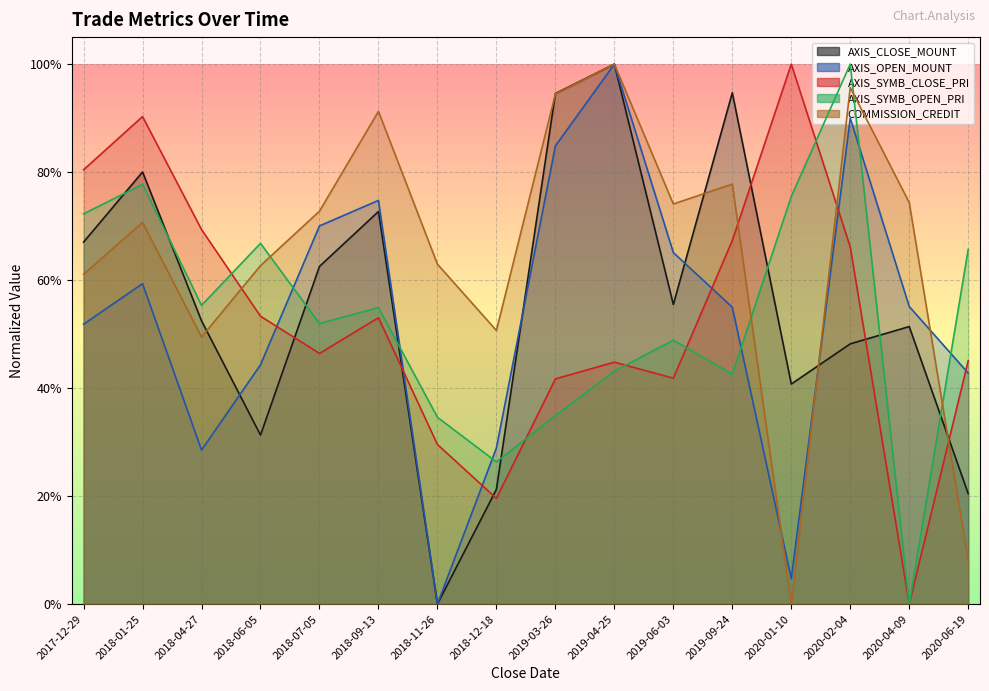

Which series has the largest range (max minus min)?

AXIS_CLOSE_MOUNT